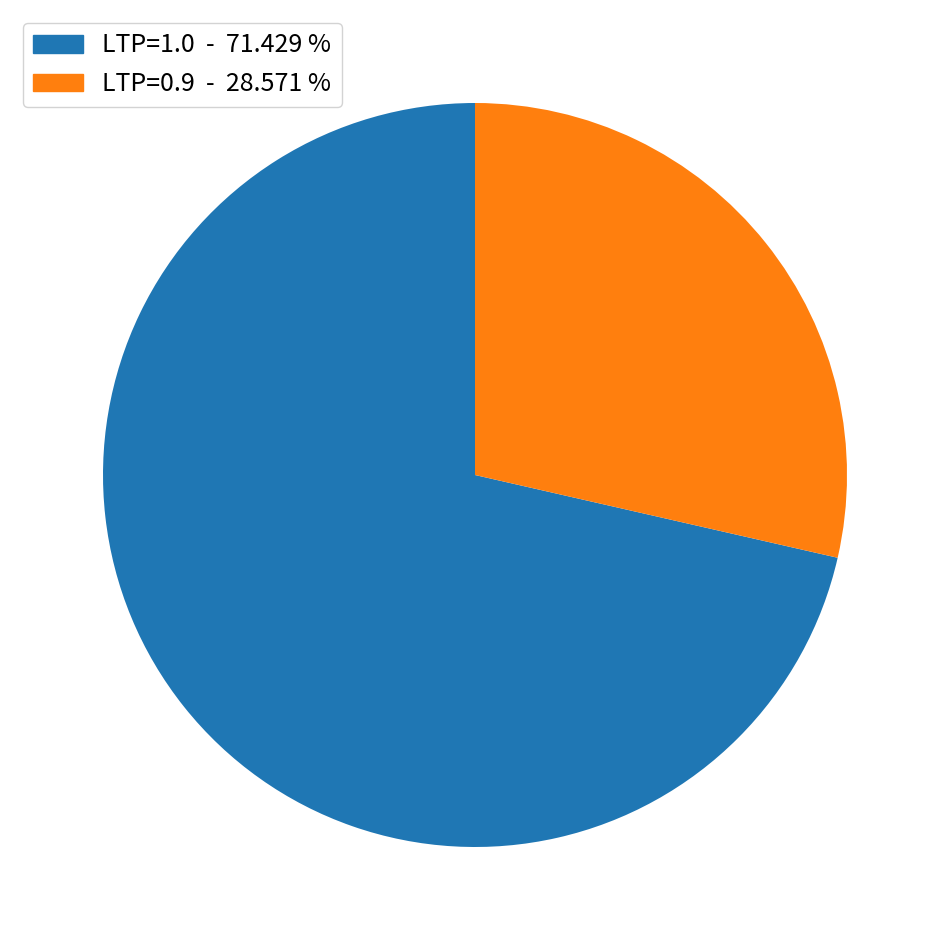

Between LTP=1.0 - 71.429 % and LTP=0.9 - 28.571 %, which is larger?

LTP=1.0 - 71.429 %